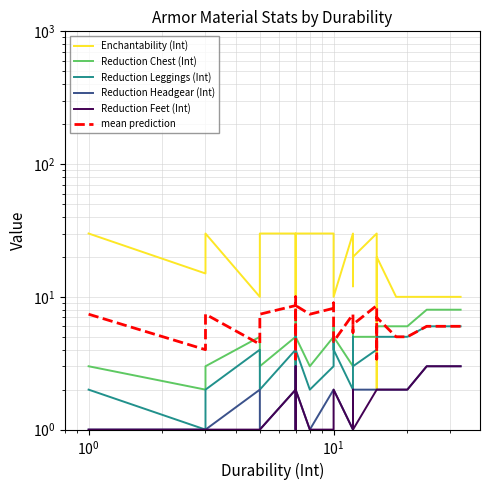

True or false: mean prediction has a value of 7.5 at 20.

False